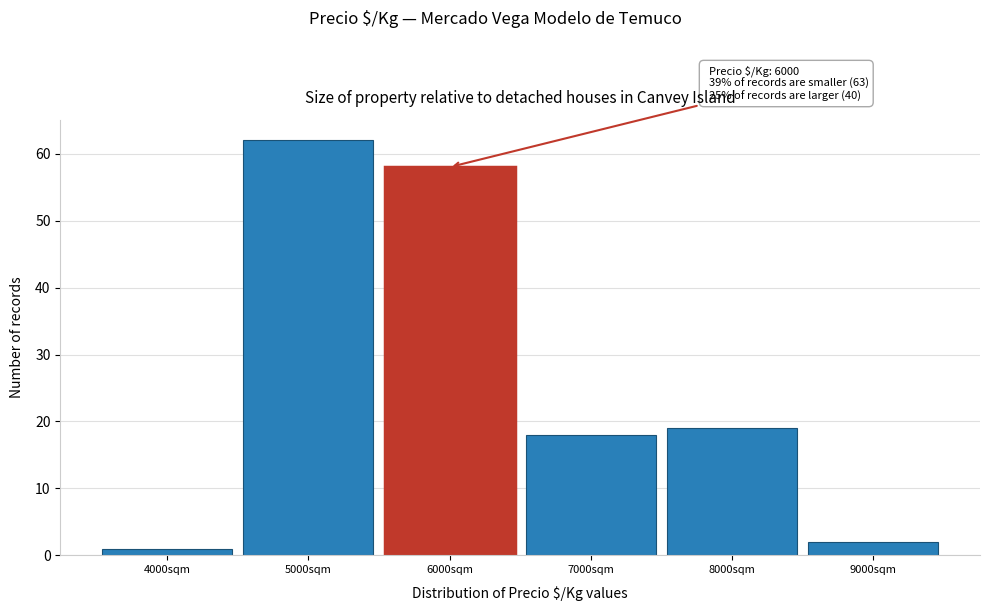

Reading left to right, list all the values displayed in this chart.

4000sqm=1	5000sqm=62	6000sqm=58	7000sqm=18	8000sqm=19	9000sqm=2